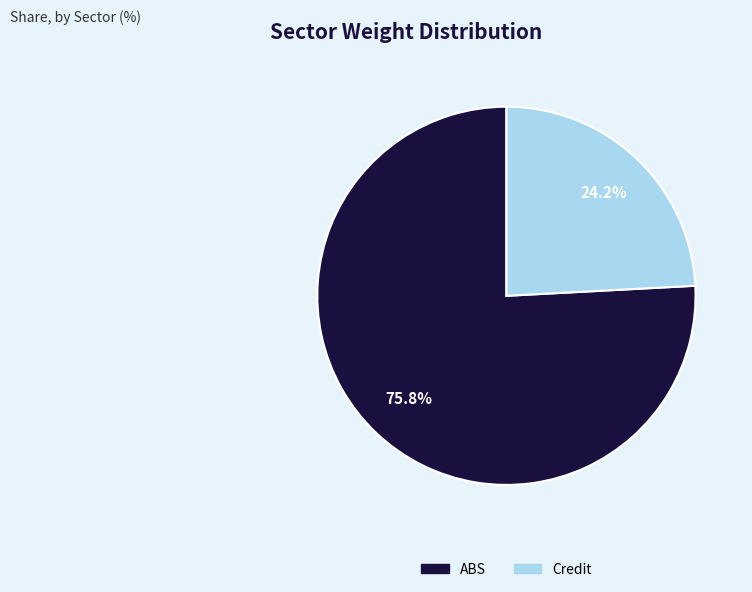

Rank the categories by value from lowest to highest.

Credit, ABS